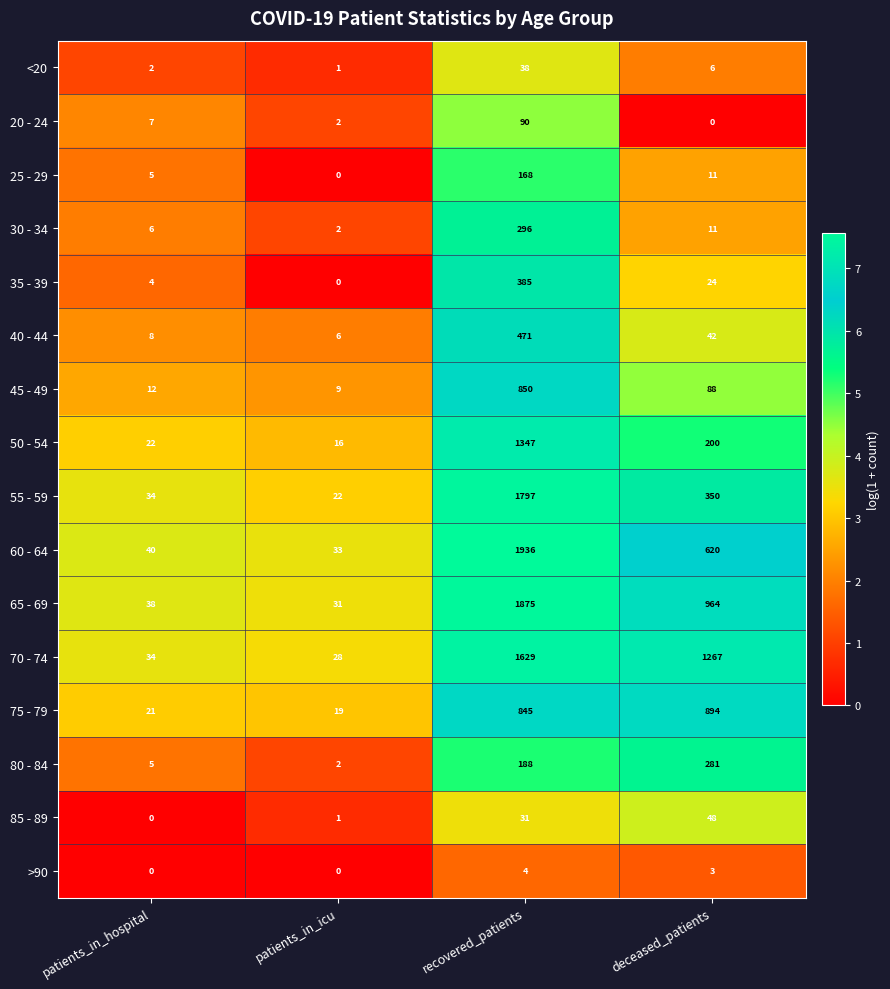

At which label does 60 - 64 reach its peak?

recovered_patients